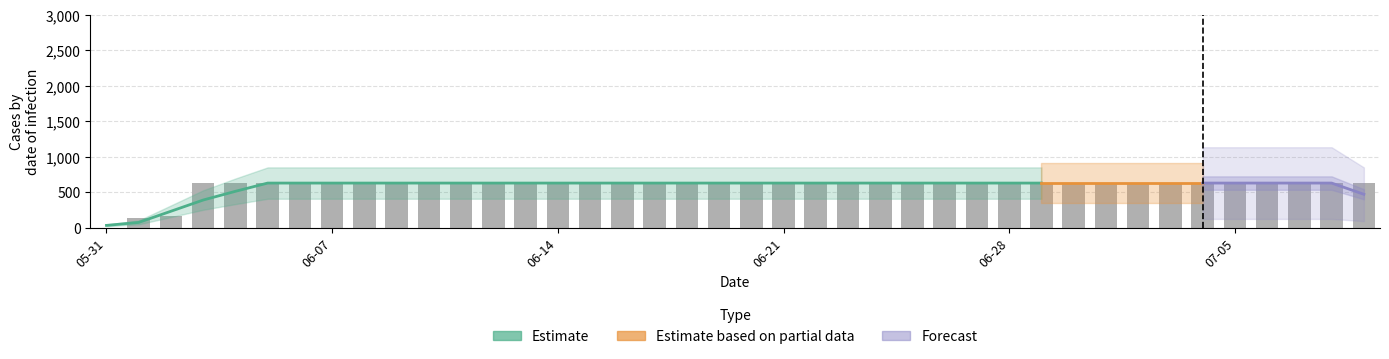

What is the value of the 12th bar from the left?

631